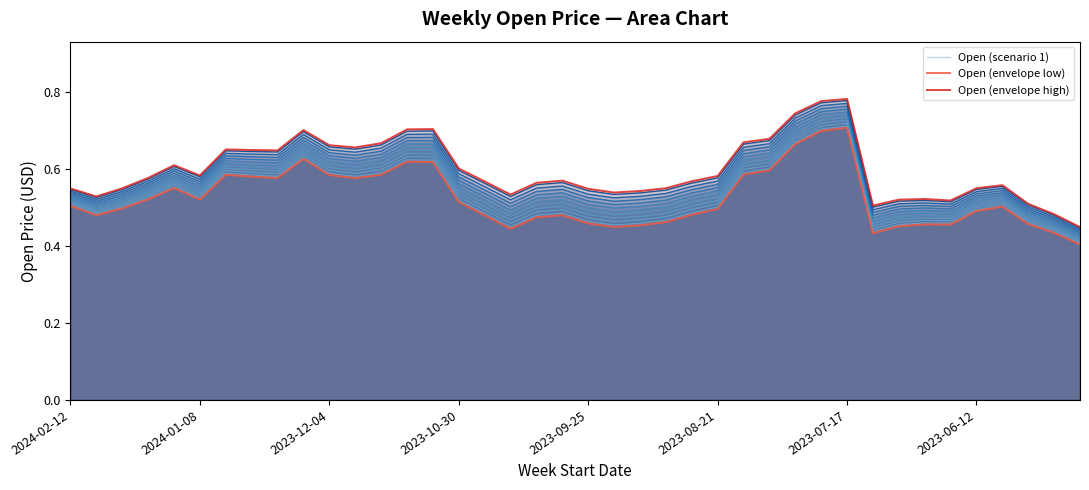

True or false: Open (envelope low) has a value of 0.5 at 16.

True